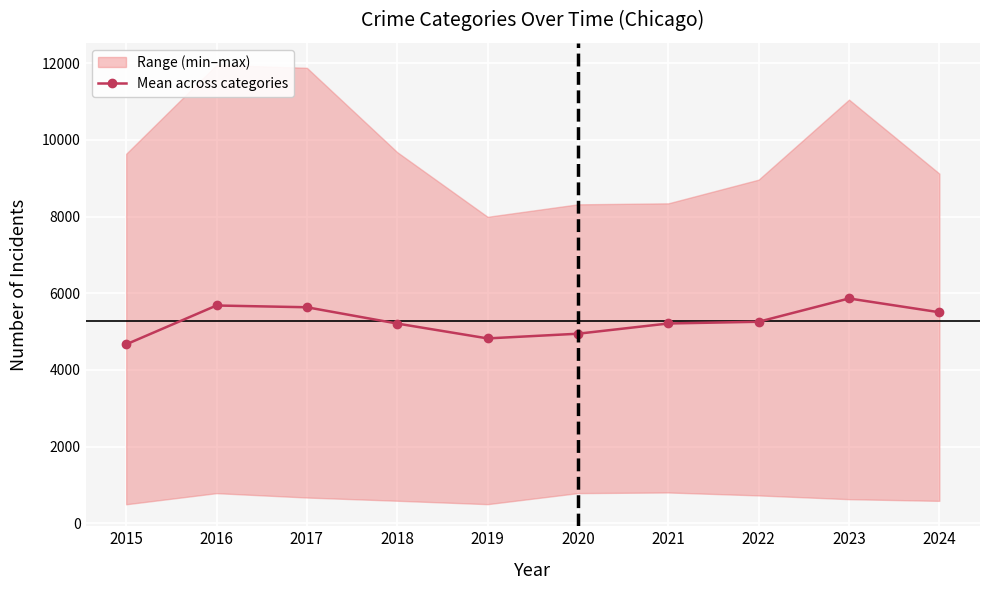

The chart shows a value of 5505.0 at 2024. True or false?

True